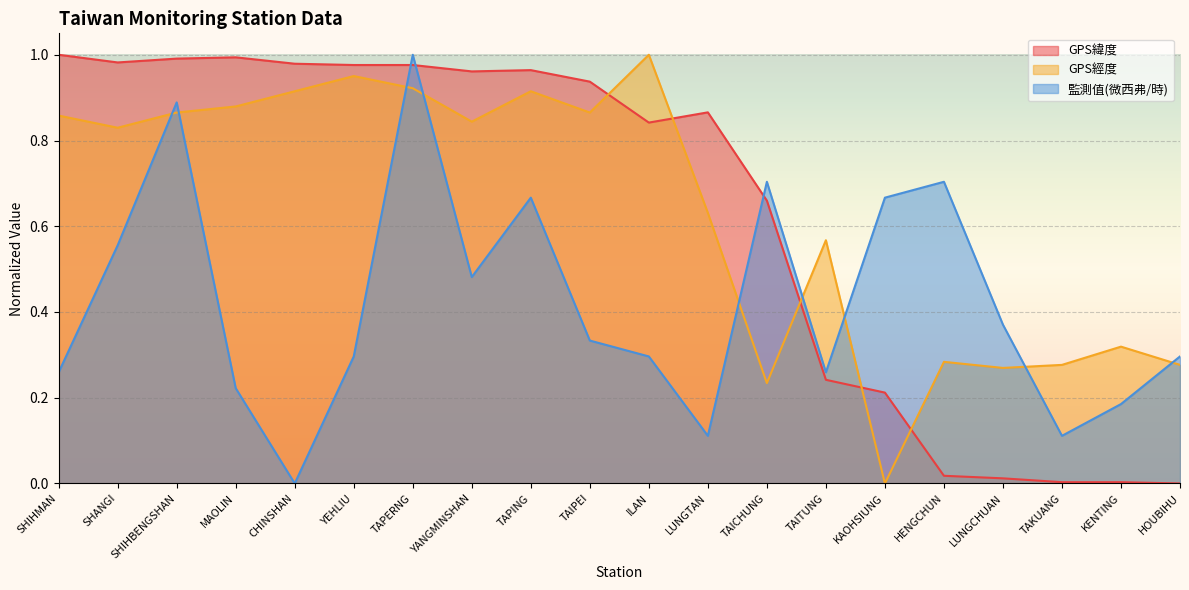

Where do GPS經度 and 監測值(微西弗/時) first cross each other?

SHANGI and SHIHBENGSHAN